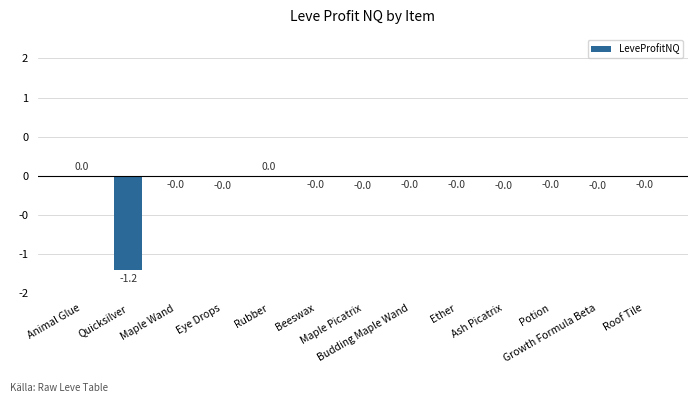

Rank the categories by value from lowest to highest.

Quicksilver, Growth Formula Beta, Ash Picatrix, Maple Picatrix, Eye Drops, Maple Wand, Budding Maple Wand, Potion, Ether, Roof Tile, Beeswax, Animal Glue, Rubber